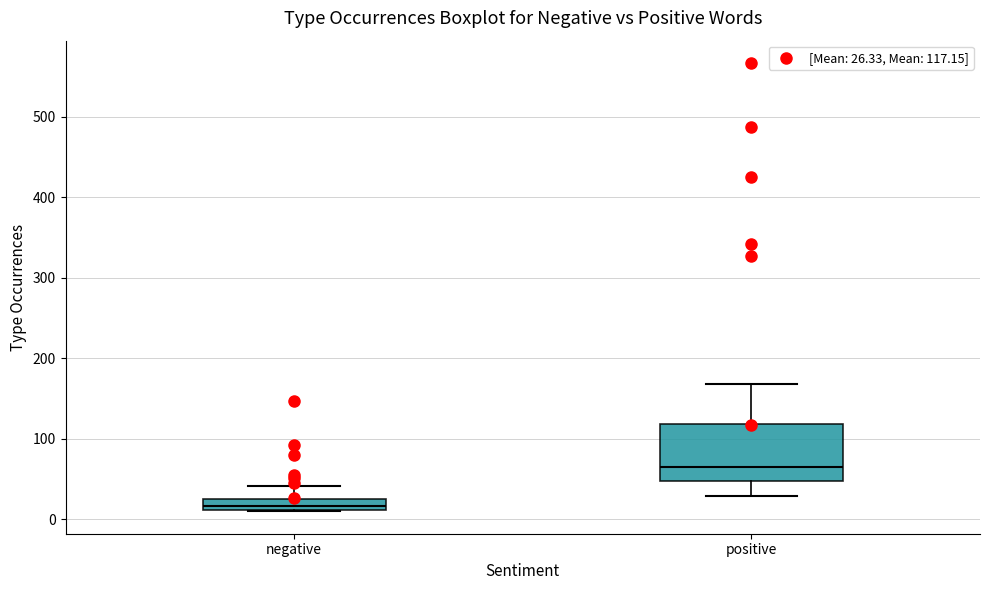

Comparing the boxes themselves (not the whiskers), which one is the tallest?

positive